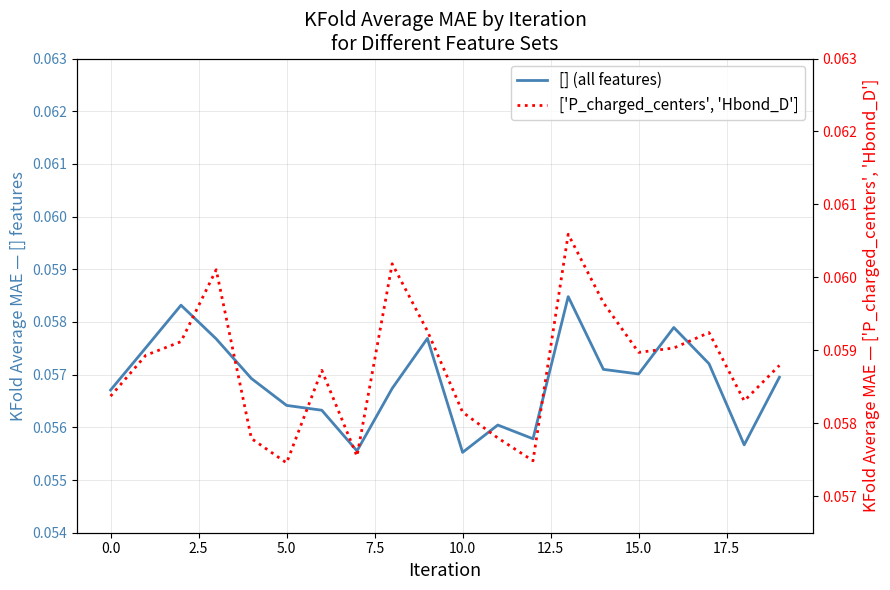

True or false: ['P_charged_centers', 'Hbond_D'] and [] (all features) intersect in this chart.

False